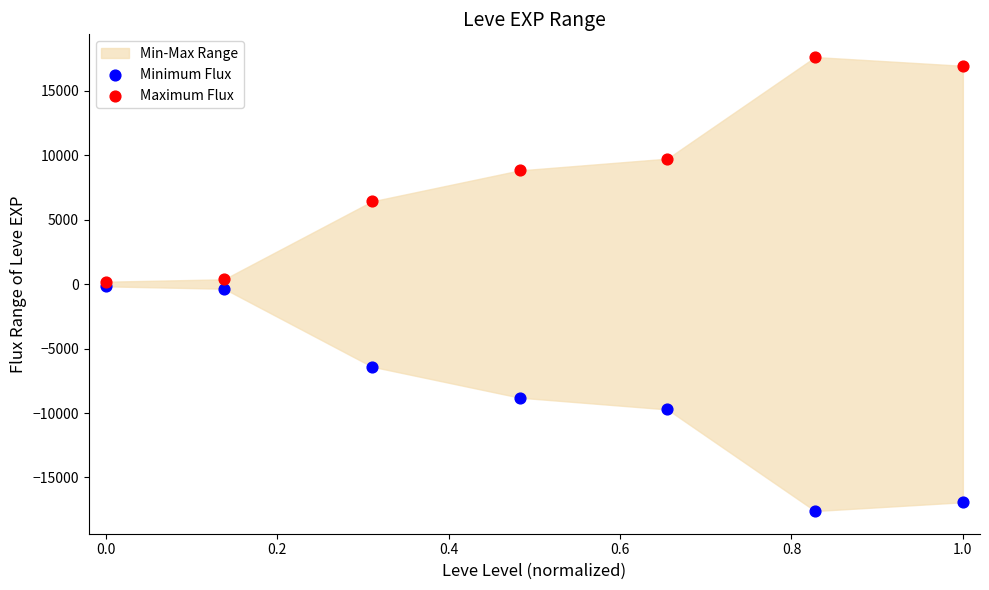

Which series has the largest Y range (max minus min)?

Minimum Flux